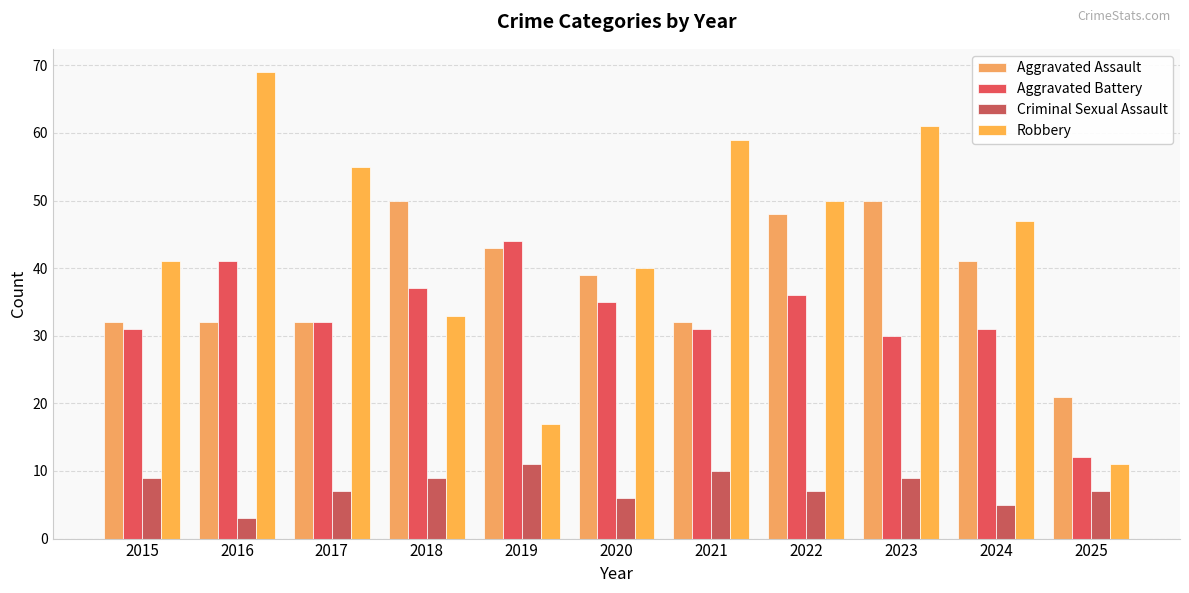

Which category has the lowest value across all series?

2016